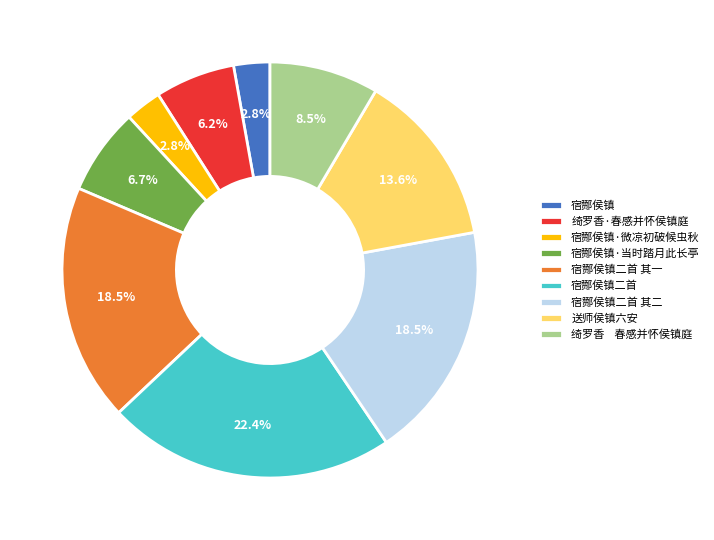

Which has a higher value, 宿酂侯镇二首 or 宿酂侯镇·当时踏月此长亭?

宿酂侯镇二首